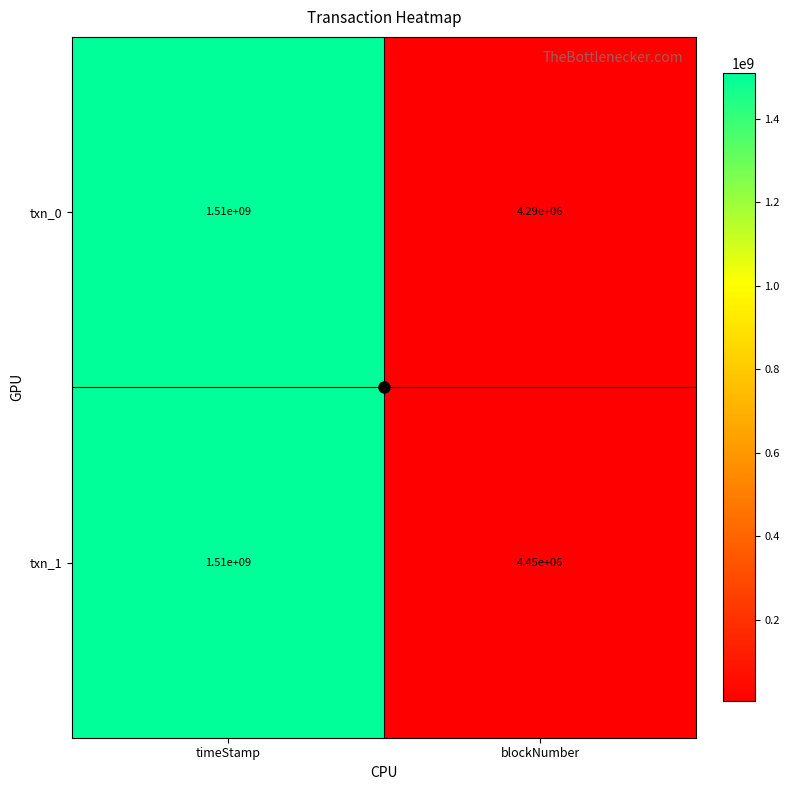

What is the total value across all series at timeStamp?

3020000000